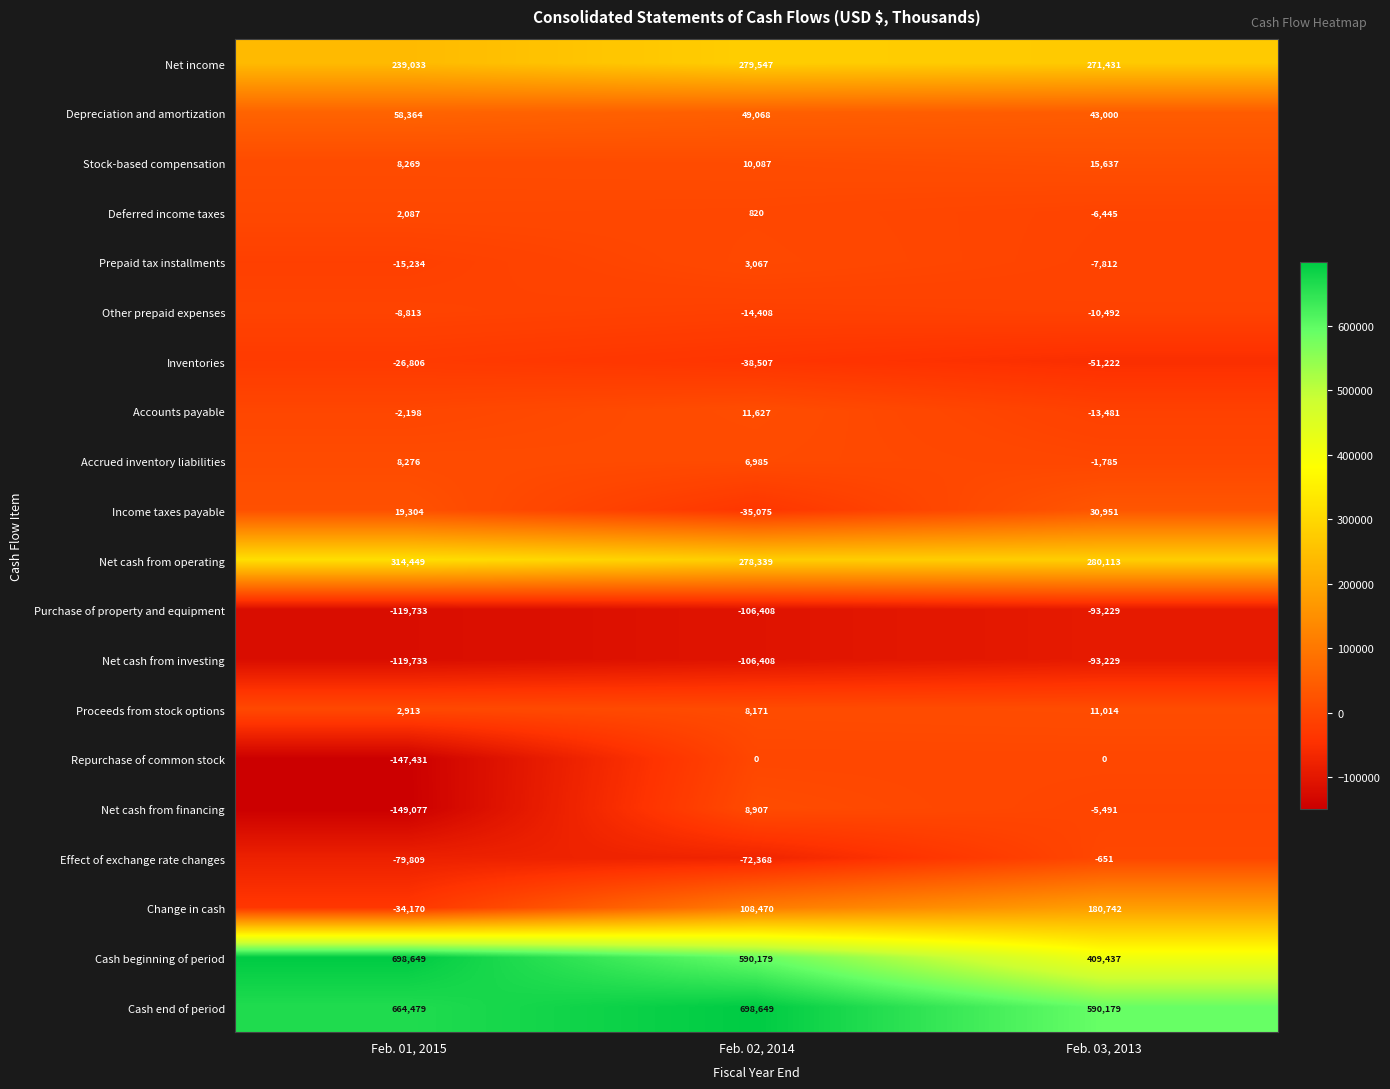

Read the Net income value at Feb. 03, 2013.

271431